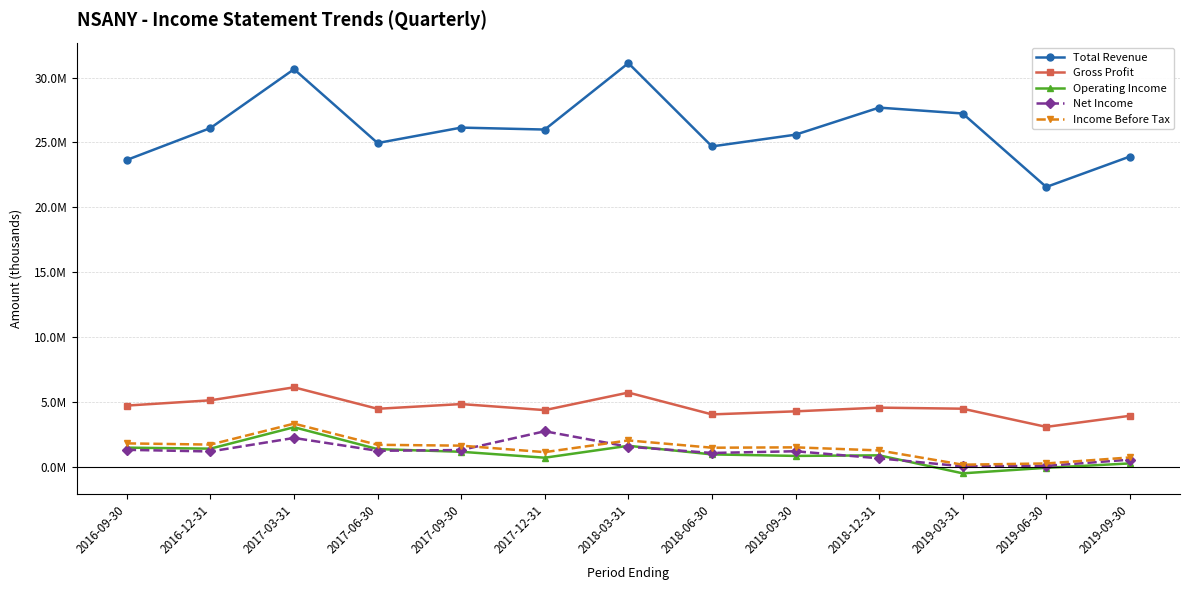

What are all the series names shown in the legend?

Total Revenue, Gross Profit, Operating Income, Net Income, Income Before Tax